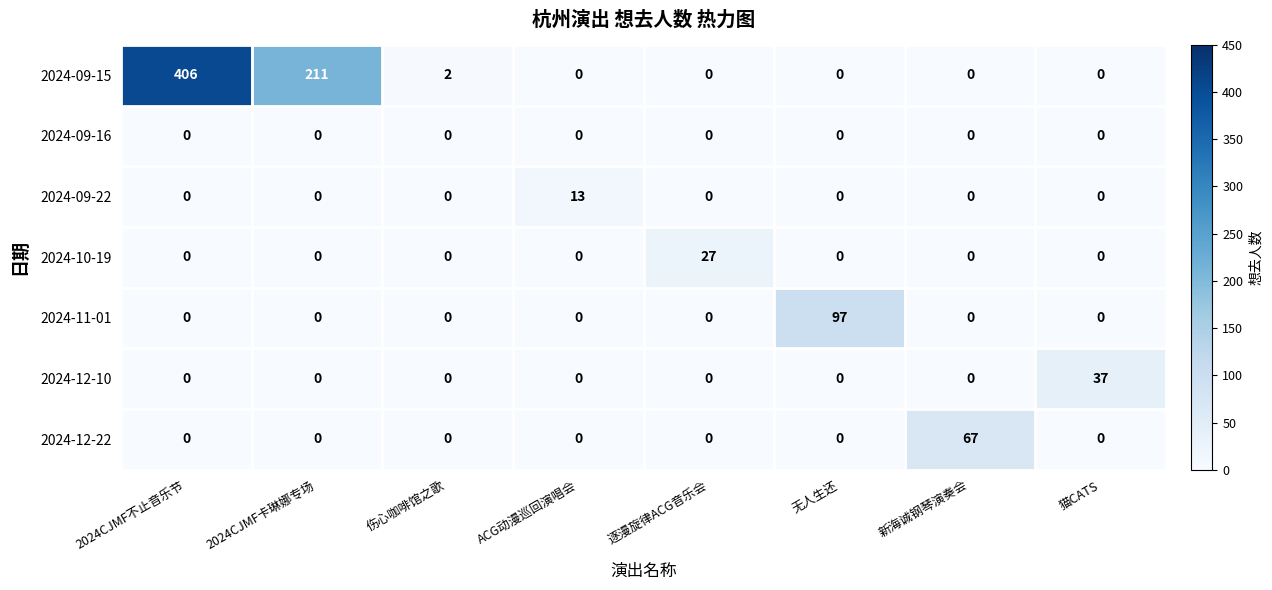

The value of 2024-10-19 at 伤心咖啡馆之歌 is -12. True or false?

False